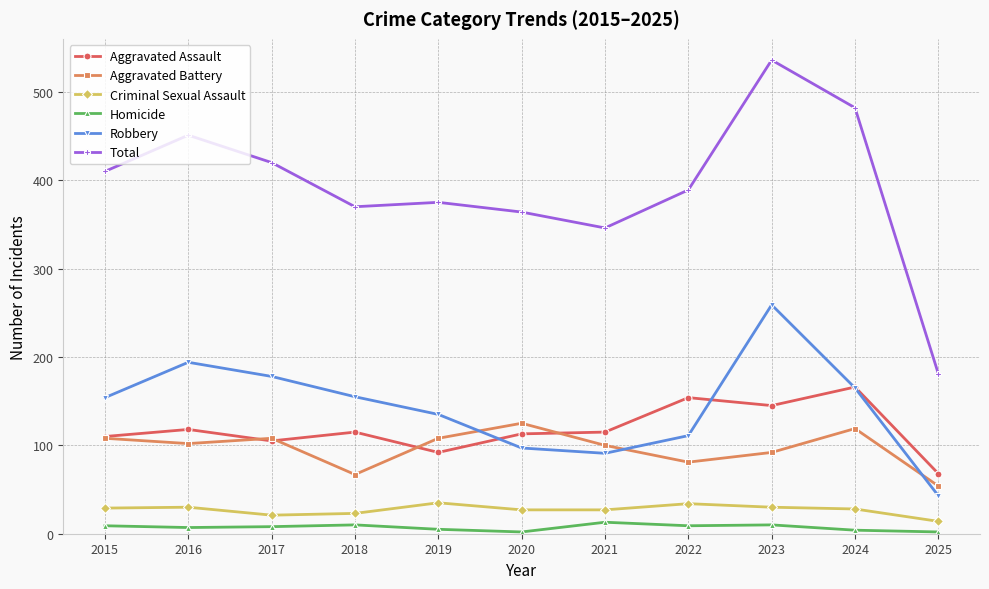

In Homicide, how many points are lower than both neighbors (excluding endpoints)?

3